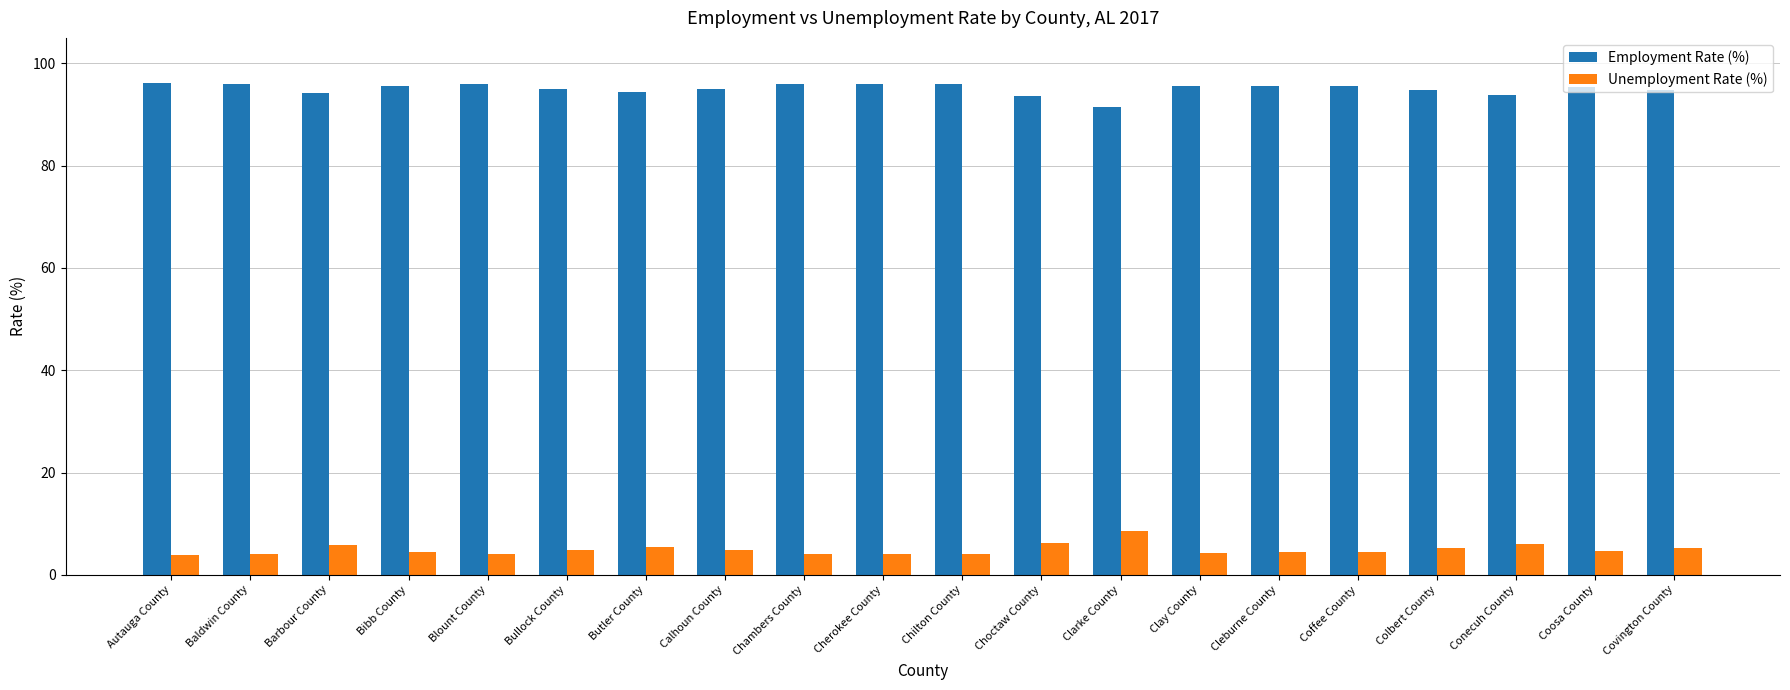

Rank the series at Barbour County from highest to lowest value.

Employment Rate (%), Unemployment Rate (%)